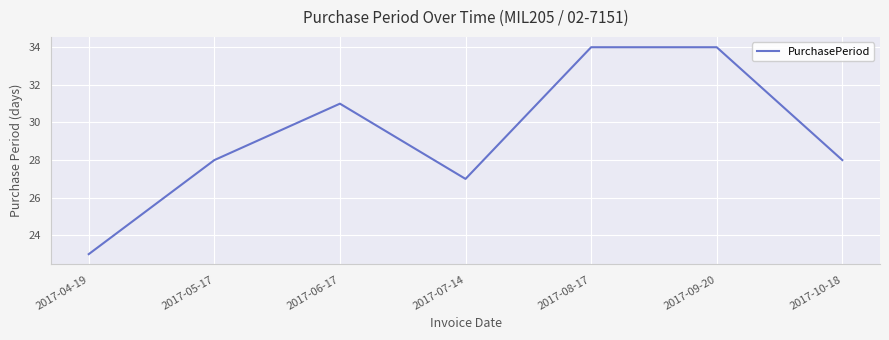

What is the average value?

29